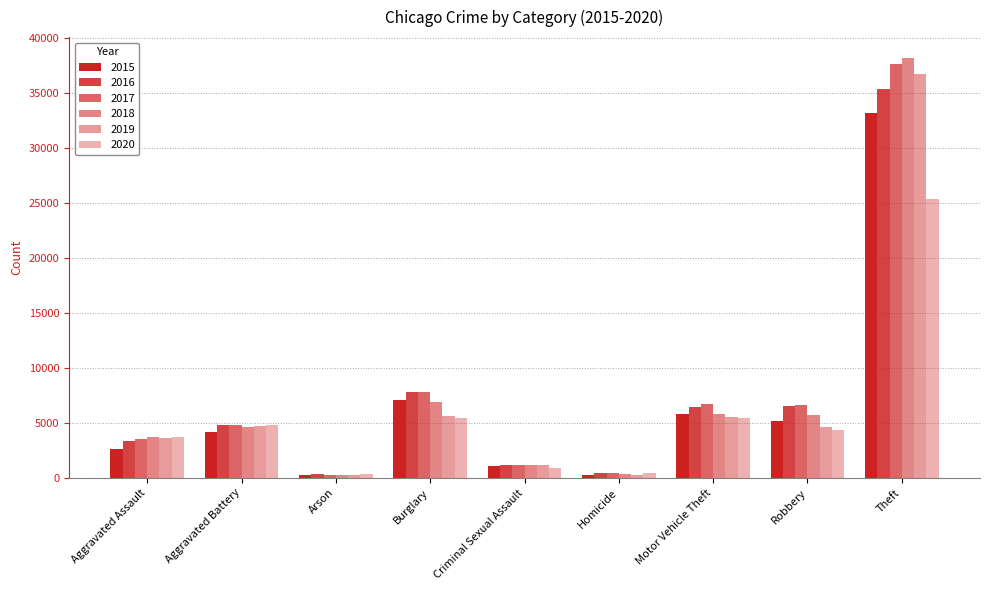

Does the chart contain stacked bars?

No